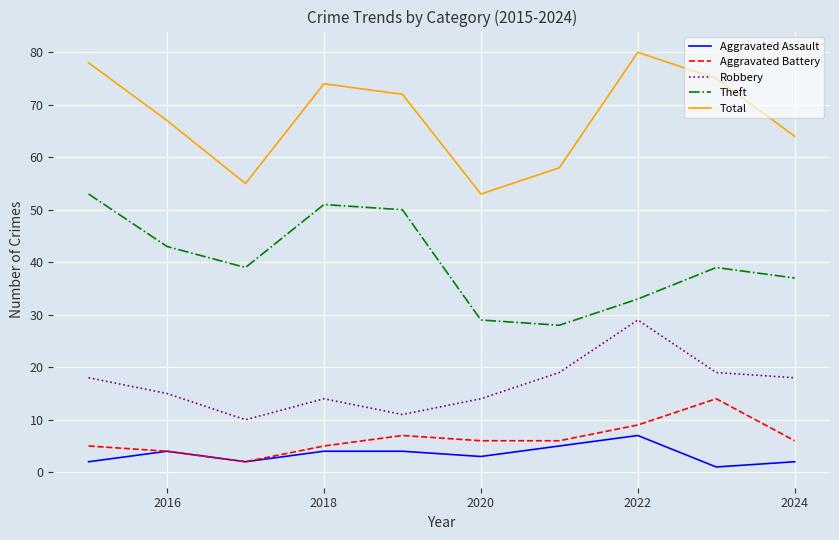

Reading right to left, transcribe all the data shown in this chart.

Aggravated Assault: 2	1	7	5	3	4	4	2	4	2
Aggravated Battery: 6	14	9	6	6	7	5	2	4	5
Robbery: 18	19	29	19	14	11	14	10	15	18
Theft: 37	39	33	28	29	50	51	39	43	53
Total: 64	75	80	58	53	72	74	55	67	78